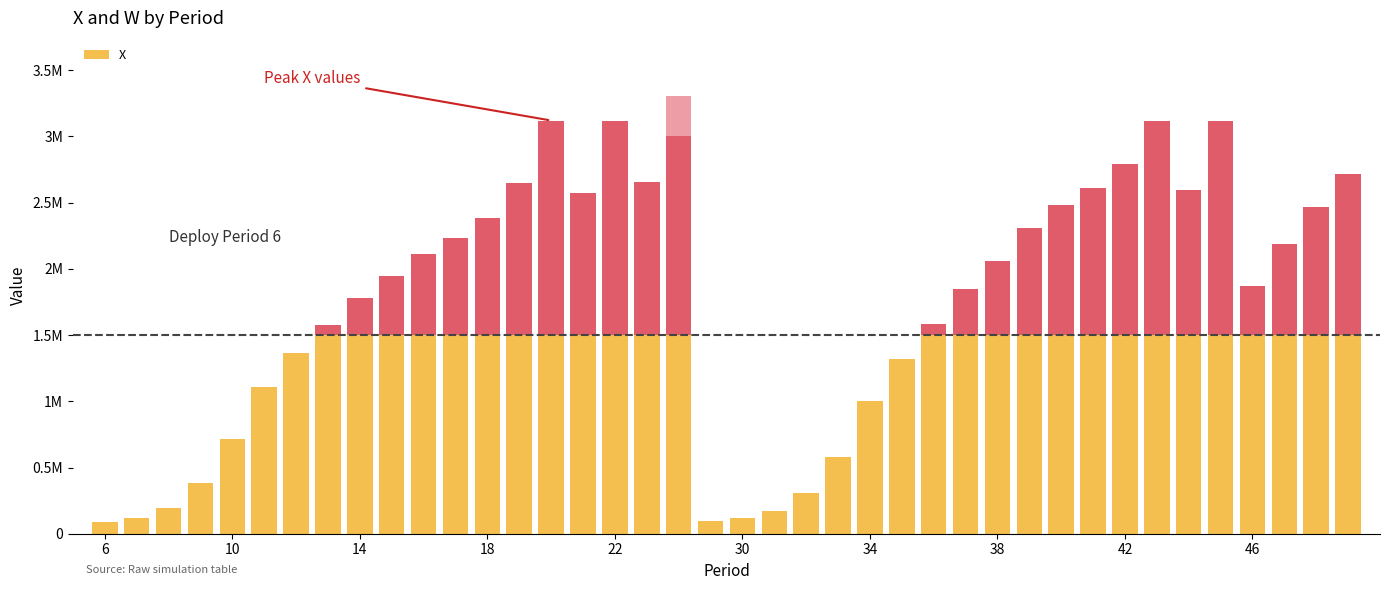

Which series has the largest total across all categories?

X